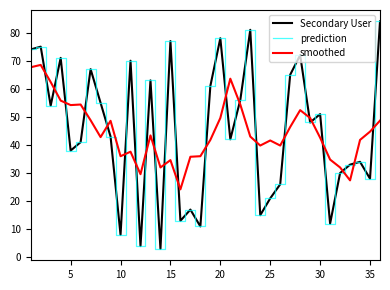

How many times do prediction and smoothed cross each other?

22